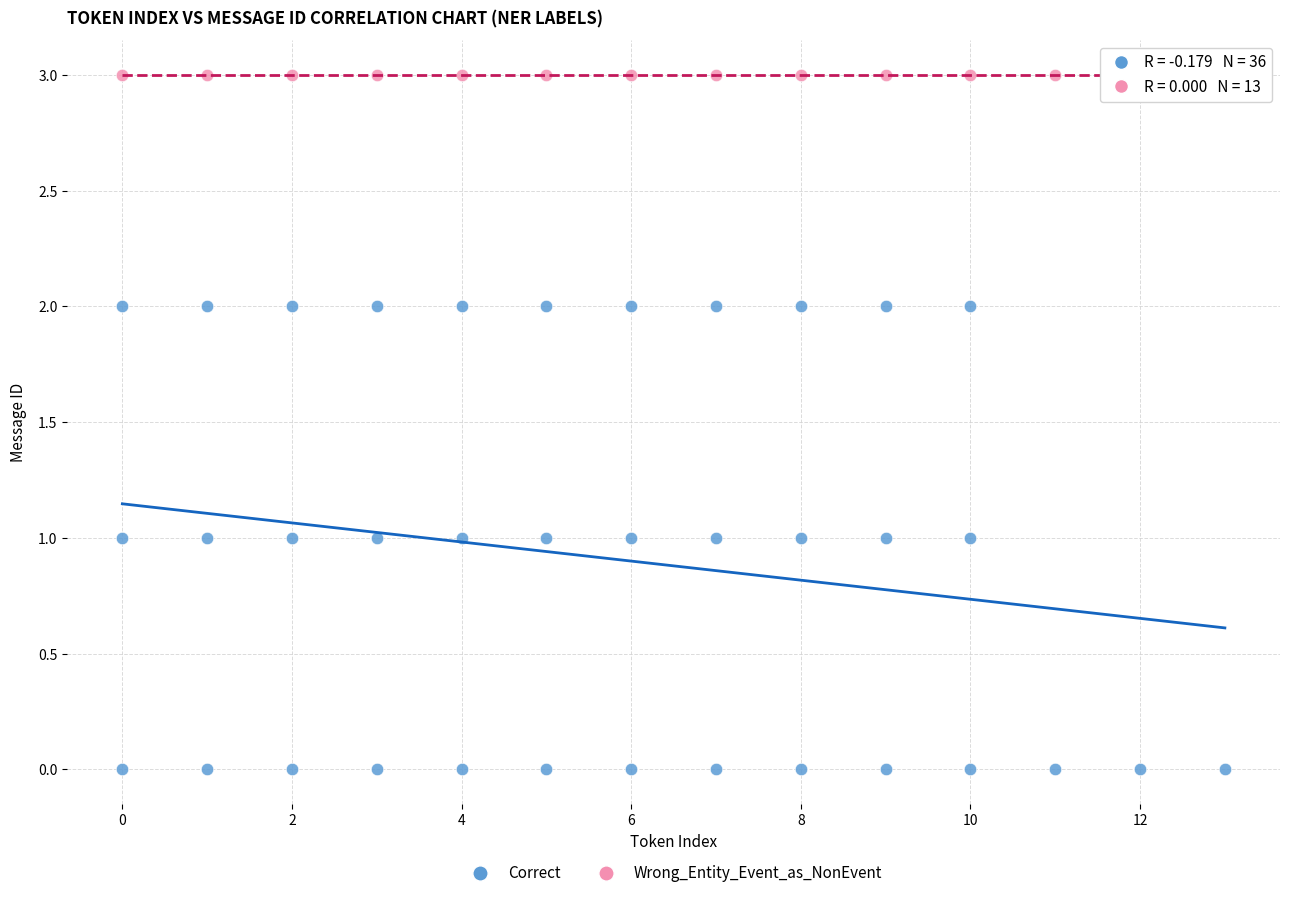

Which series contains the lowest Y value?

Correct